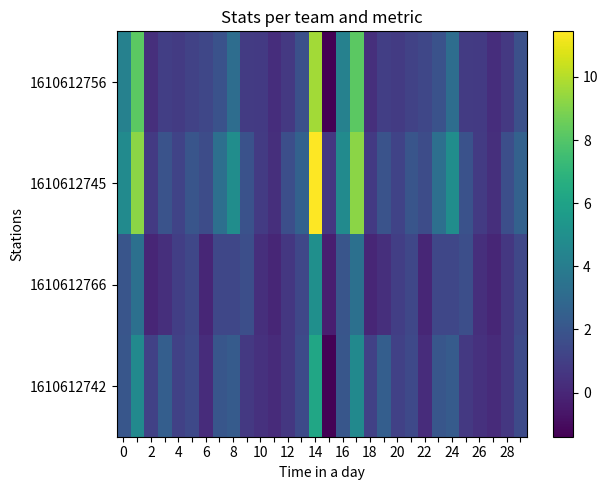

Which series has the largest total across all categories?

1610612745